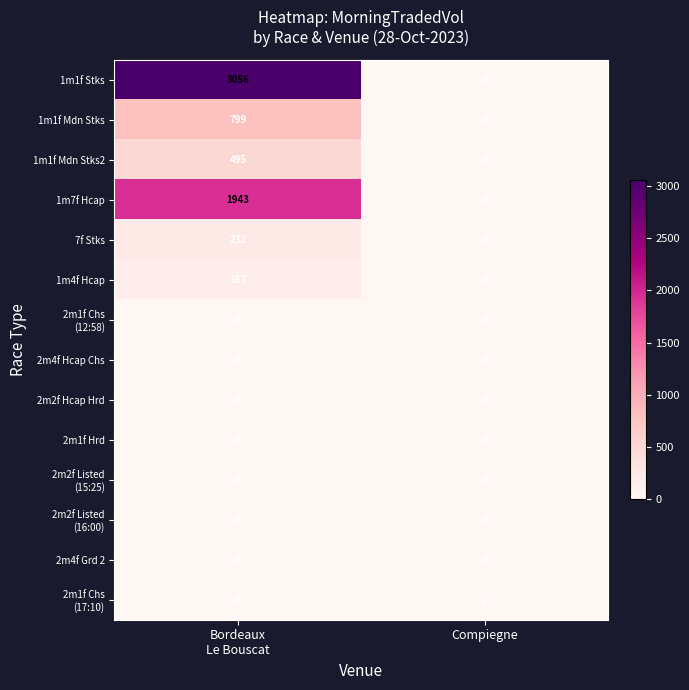

Which series has the largest total across all categories?

1m1f Stks